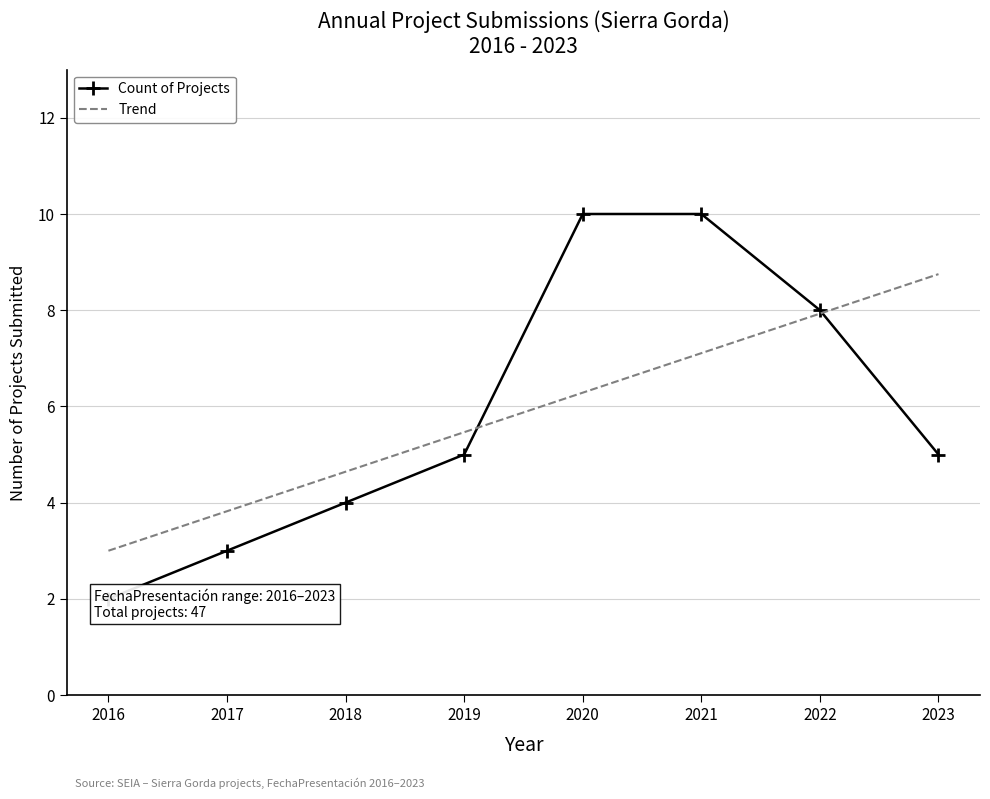

Read the Count of Projects value at 2018.

4.0